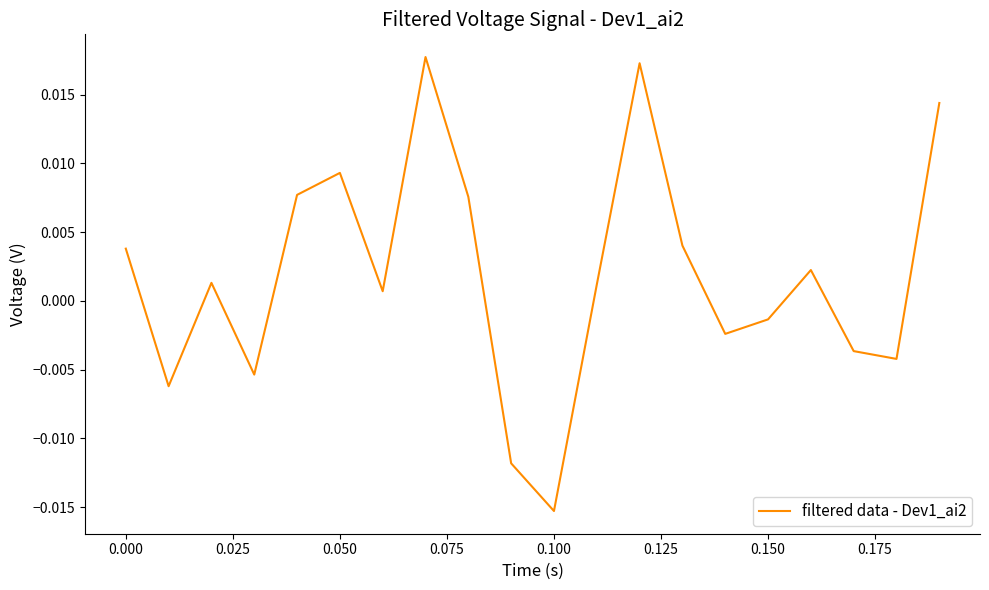

Which label corresponds to the smallest value in the chart?

0.100